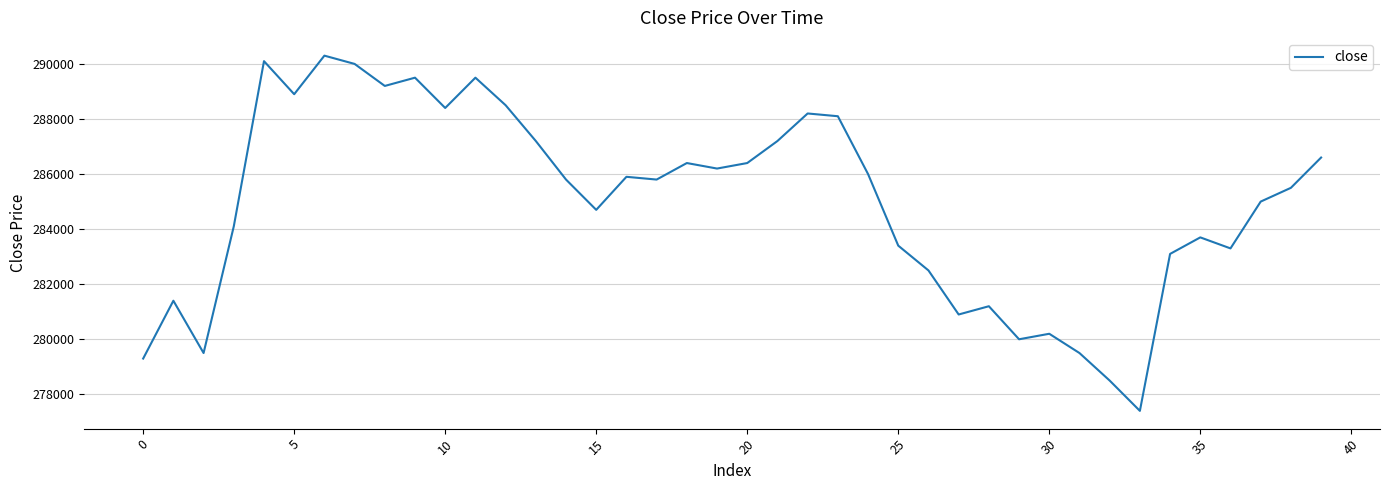

What is the maximum value shown in the chart?

290300